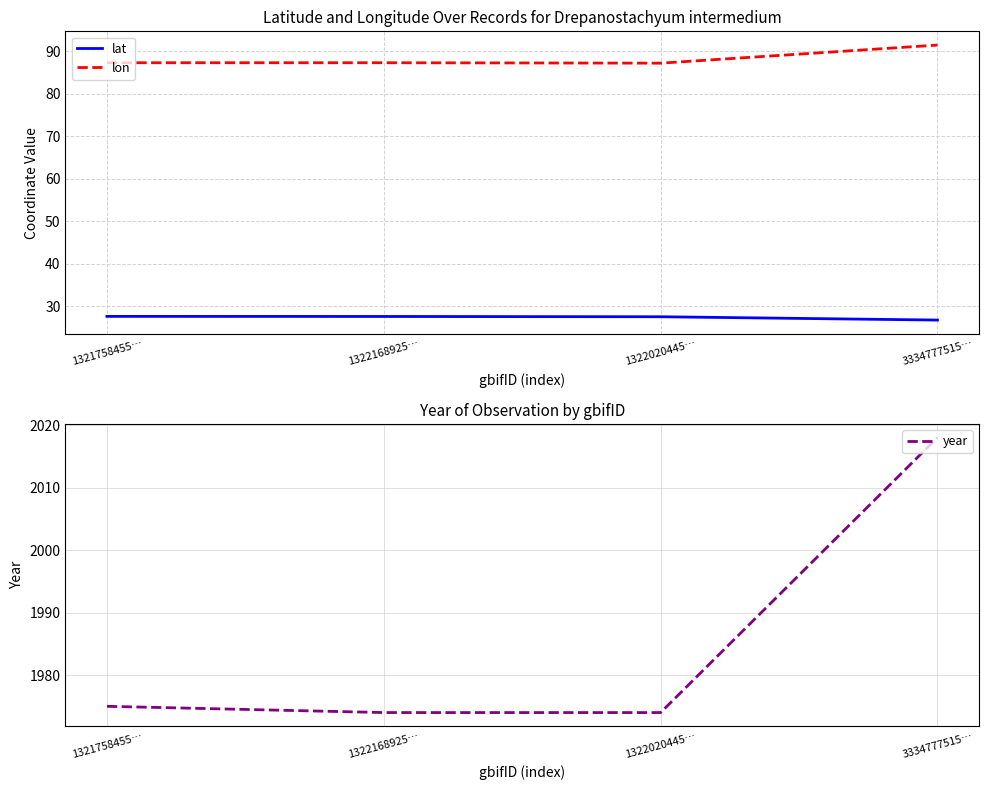

How many series are shown in this chart?

3